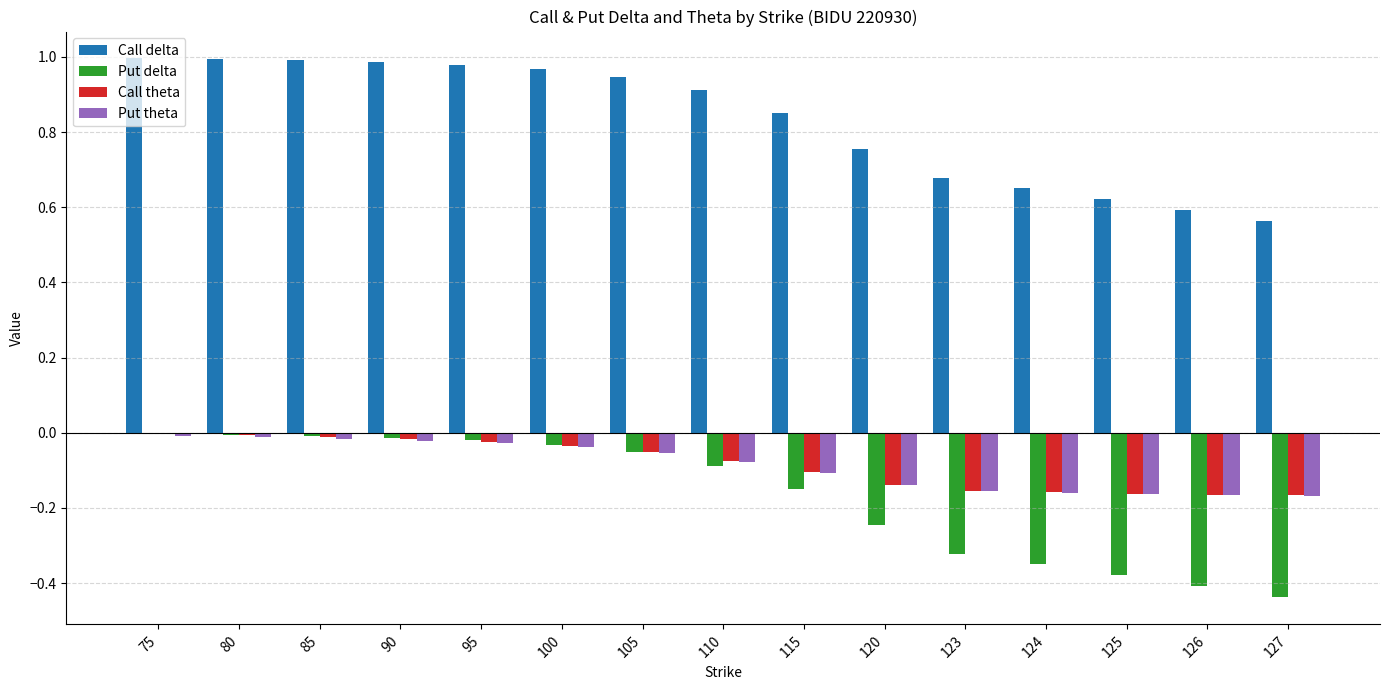

What is the sum of all Call delta values?

12.5